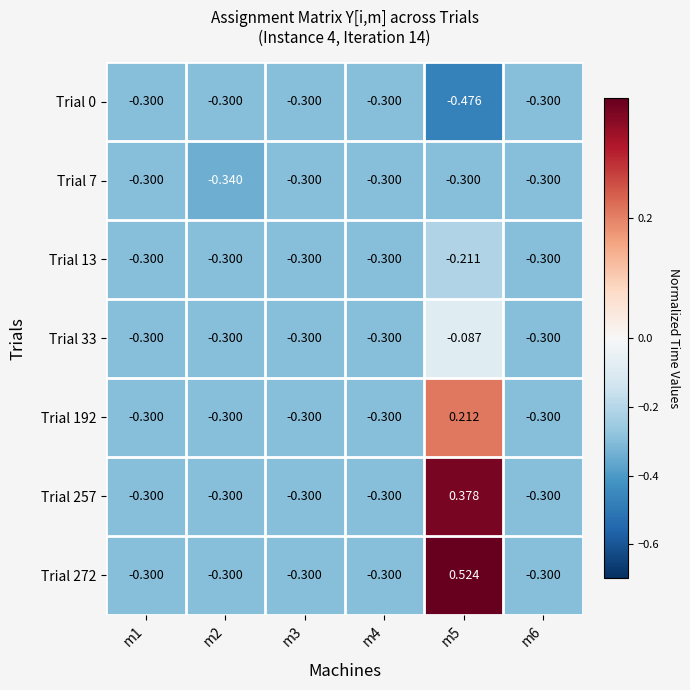

Count the number of categories in the chart.

6